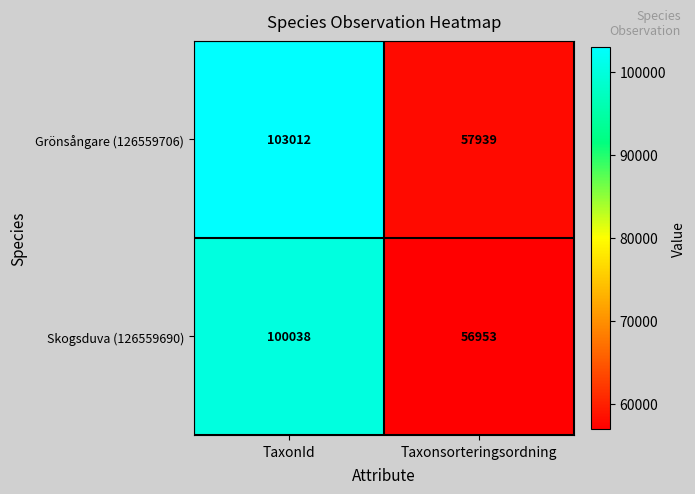

Rank the series at TaxonId from lowest to highest value.

Skogsduva (126559690), Grönsångare (126559706)